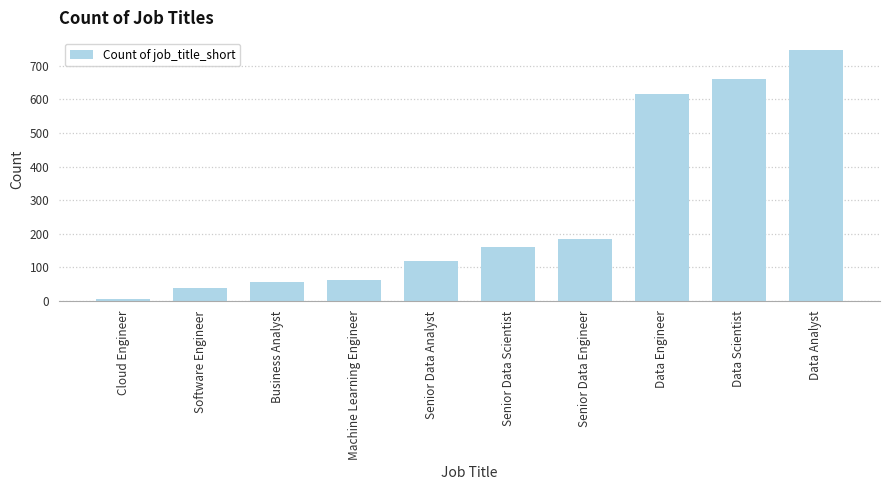

What is the difference between the second highest and second lowest values?

625